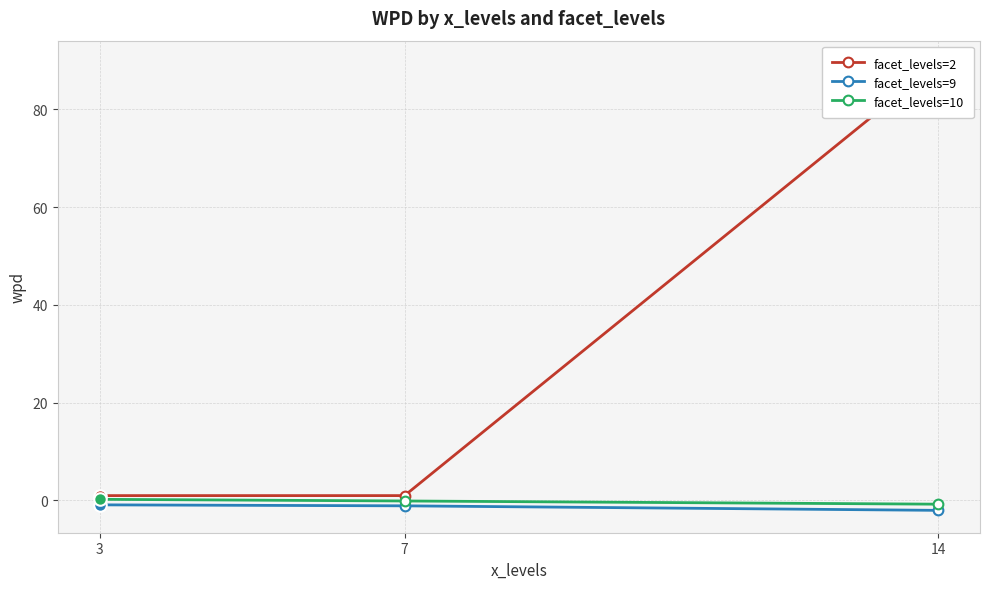

Is the value of facet_levels=10 at 3 greater than the value of facet_levels=2 at 14?

No